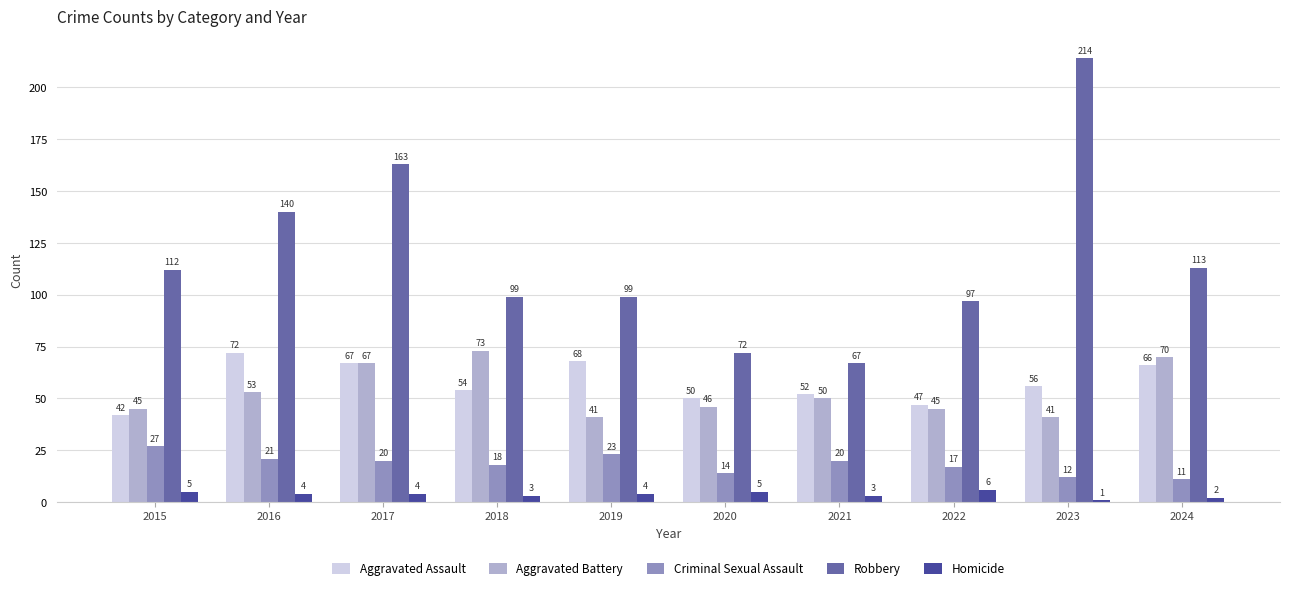

Is it true that Criminal Sexual Assault equals 5 at 2018?

False